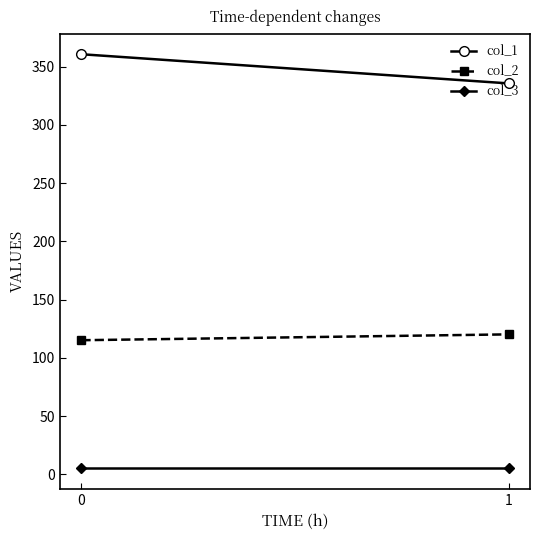

Is it true that col_3 equals 2.7 at 0?

False